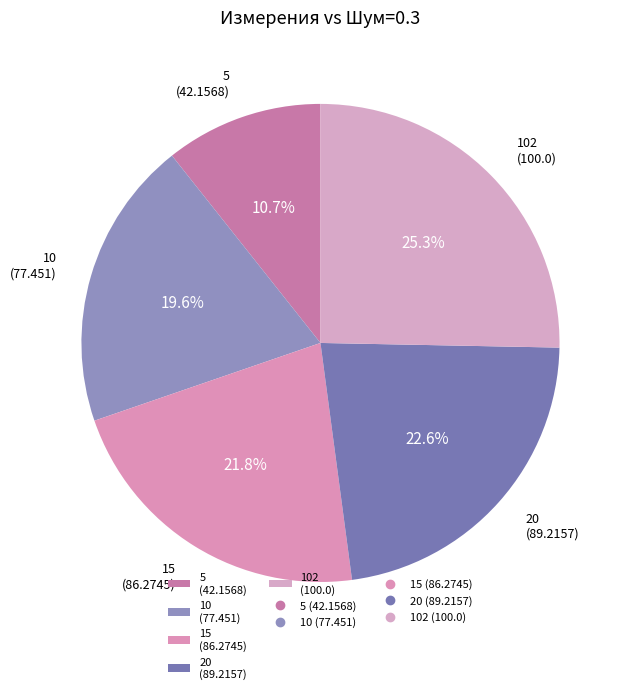

Rank the categories by value from lowest to highest.

5 (42.1568), 10 (77.451), 15 (86.2745), 20 (89.2157), 102 (100.0)